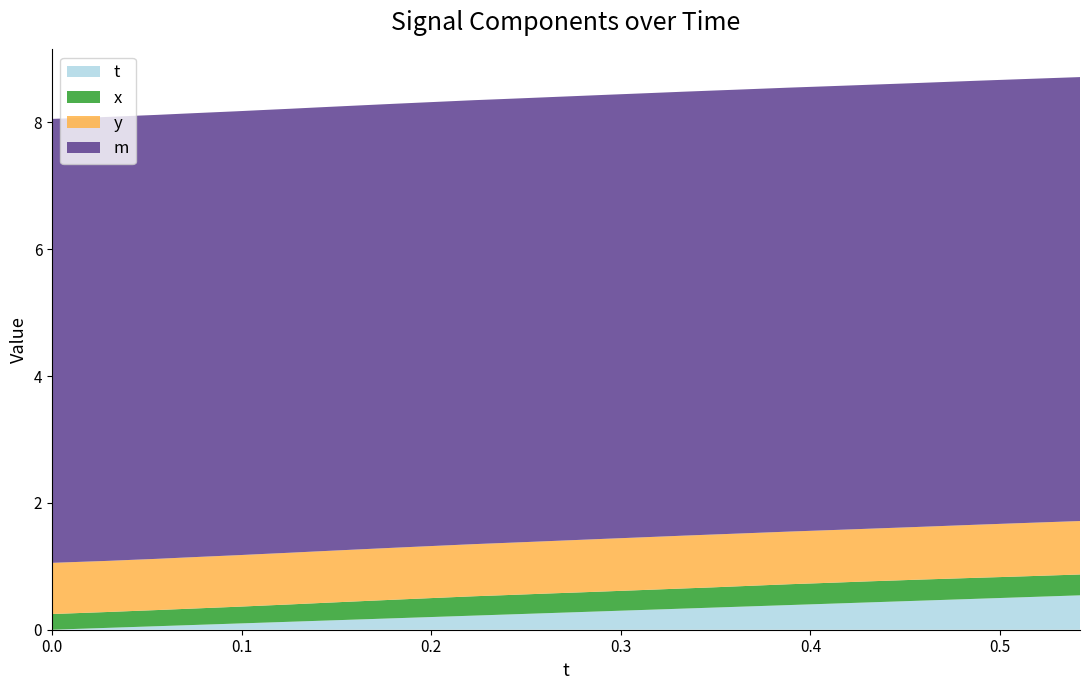

Reading right to left, what are all the values shown in this chart?

t: 0.54216=0.5	0.5280151=0.5	0.5142746=0.5	0.5000076=0.5	0.486412=0.5	0.4728165=0.5	0.4584427=0.5	0.4460831=0.4	0.430687=0.4	0.4169235=0.4	0.4030304=0.4	0.3890228=0.4	0.375206=0.4	0.3615723=0.4	0.3477859=0.3	0.333374=0.3	0.3195267=0.3	0.3058395=0.3	0.2918396=0.3	0.2781067=0.3	0.2641907=0.3	0.2507629=0.3	0.237236=0.2	0.2225876=0.2	0.2087631=0.2	0.194458=0.2	0.1814041=0.2	0.1669159=0.2	0.1531601=0.2	0.1389771=0.1	0.1253586=0.1	0.1119232=0.1	0.0973587=0.1	0.083992=0.1	0.06972504=0.1	0.05593109=0.1	0.04265594=0.0	0.02980804=0.0	0.0148468=0.0	0.0=0.0
x: 0.54216=0.3	0.5280151=0.3	0.5142746=0.3	0.5000076=0.3	0.486412=0.3	0.4728165=0.3	0.4584427=0.3	0.4460831=0.3	0.430687=0.3	0.4169235=0.3	0.4030304=0.3	0.3890228=0.3	0.375206=0.3	0.3615723=0.3	0.3477859=0.3	0.333374=0.3	0.3195267=0.3	0.3058395=0.3	0.2918396=0.3	0.2781067=0.3	0.2641907=0.3	0.2507629=0.3	0.237236=0.3	0.2225876=0.3	0.2087631=0.3	0.194458=0.3	0.1814041=0.3	0.1669159=0.3	0.1531601=0.3	0.1389771=0.3	0.1253586=0.3	0.1119232=0.3	0.0973587=0.3	0.083992=0.3	0.06972504=0.3	0.05593109=0.3	0.04265594=0.3	0.02980804=0.3	0.0148468=0.2	0.0=0.2
y: 0.54216=0.8	0.5280151=0.8	0.5142746=0.8	0.5000076=0.8	0.486412=0.8	0.4728165=0.8	0.4584427=0.8	0.4460831=0.8	0.430687=0.8	0.4169235=0.8	0.4030304=0.8	0.3890228=0.8	0.375206=0.8	0.3615723=0.8	0.3477859=0.8	0.333374=0.8	0.3195267=0.8	0.3058395=0.8	0.2918396=0.8	0.2781067=0.8	0.2641907=0.8	0.2507629=0.8	0.237236=0.8	0.2225876=0.8	0.2087631=0.8	0.194458=0.8	0.1814041=0.8	0.1669159=0.8	0.1531601=0.8	0.1389771=0.8	0.1253586=0.8	0.1119232=0.8	0.0973587=0.8	0.083992=0.8	0.06972504=0.8	0.05593109=0.8	0.04265594=0.8	0.02980804=0.8	0.0148468=0.8	0.0=0.8
m: 0.54216=7.0	0.5280151=7.0	0.5142746=7.0	0.5000076=7.0	0.486412=7.0	0.4728165=7.0	0.4584427=7.0	0.4460831=7.0	0.430687=7.0	0.4169235=7.0	0.4030304=7.0	0.3890228=7.0	0.375206=7.0	0.3615723=7.0	0.3477859=7.0	0.333374=7.0	0.3195267=7.0	0.3058395=7.0	0.2918396=7.0	0.2781067=7.0	0.2641907=7.0	0.2507629=7.0	0.237236=7.0	0.2225876=7.0	0.2087631=7.0	0.194458=7.0	0.1814041=7.0	0.1669159=7.0	0.1531601=7.0	0.1389771=7.0	0.1253586=7.0	0.1119232=7.0	0.0973587=7.0	0.083992=7.0	0.06972504=7.0	0.05593109=7.0	0.04265594=7.0	0.02980804=7.0	0.0148468=7.0	0.0=7.0